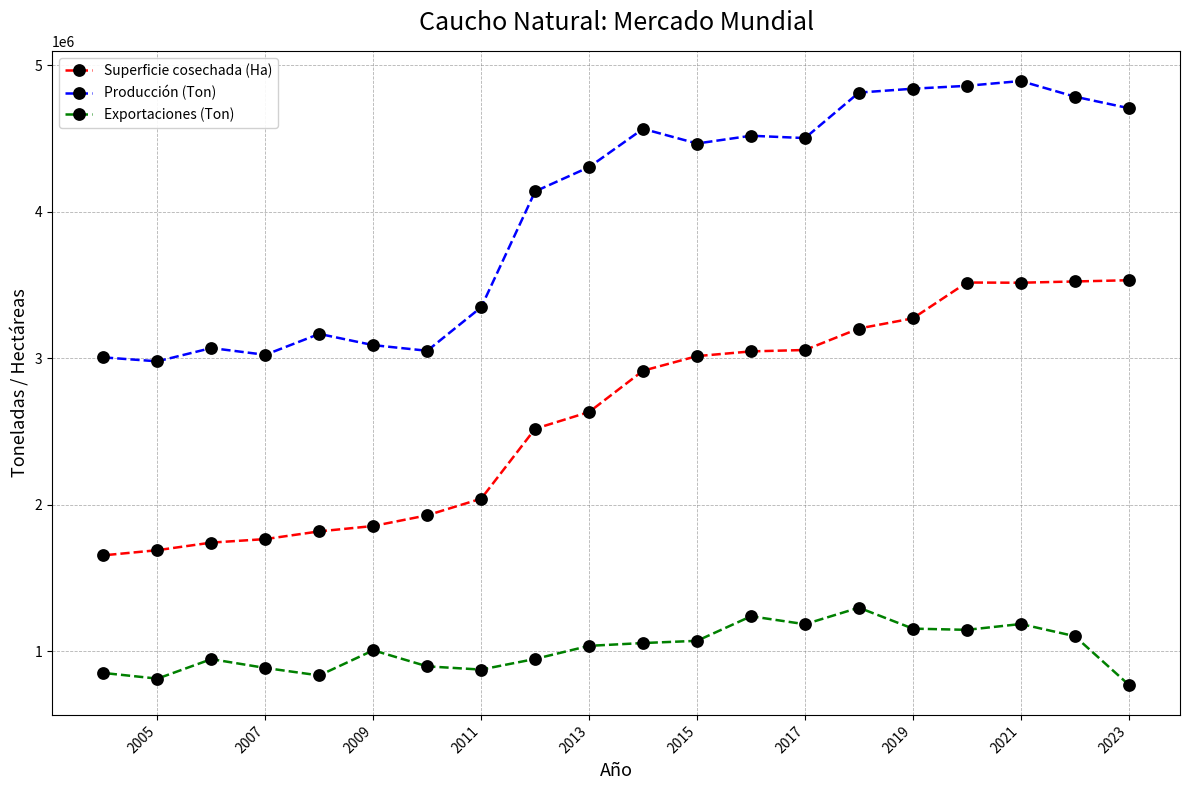

The value of Exportaciones (Ton) at 2013 is 1038421.0. True or false?

True